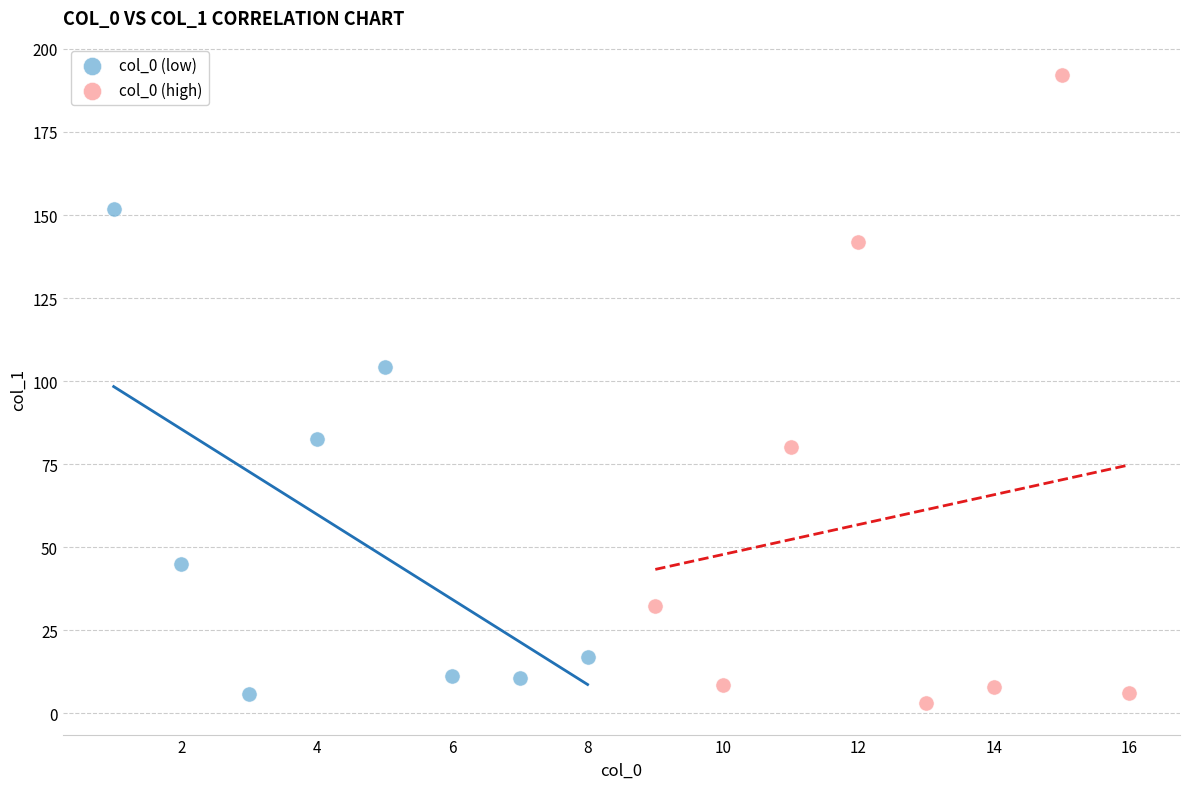

What are all the series names shown in the legend?

col_0 (low), col_0 (high)